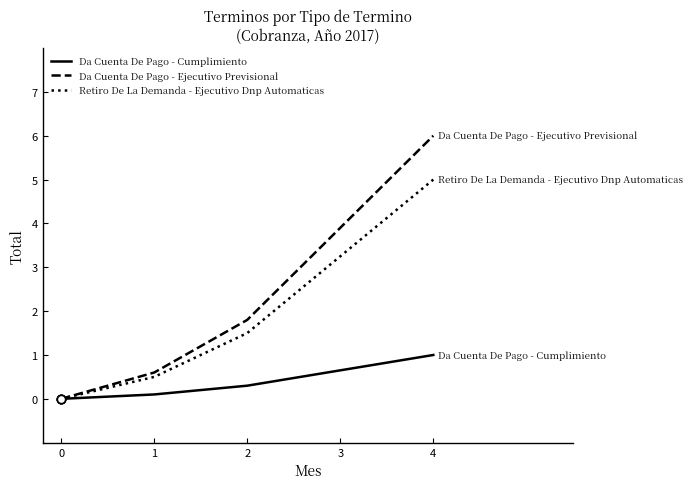

The value of Retiro De La Demanda - Ejecutivo Dnp Automaticas at 1 is 0.5. True or false?

True